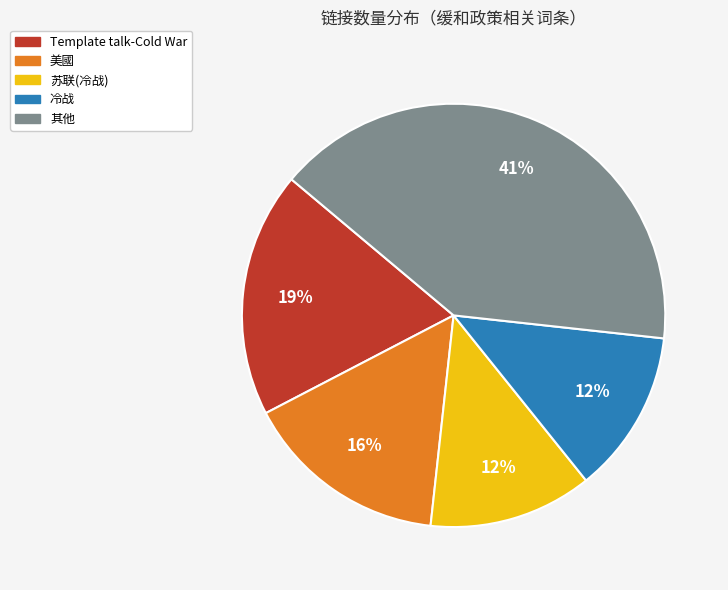

To the nearest percent, what is the average slice percentage?

20%